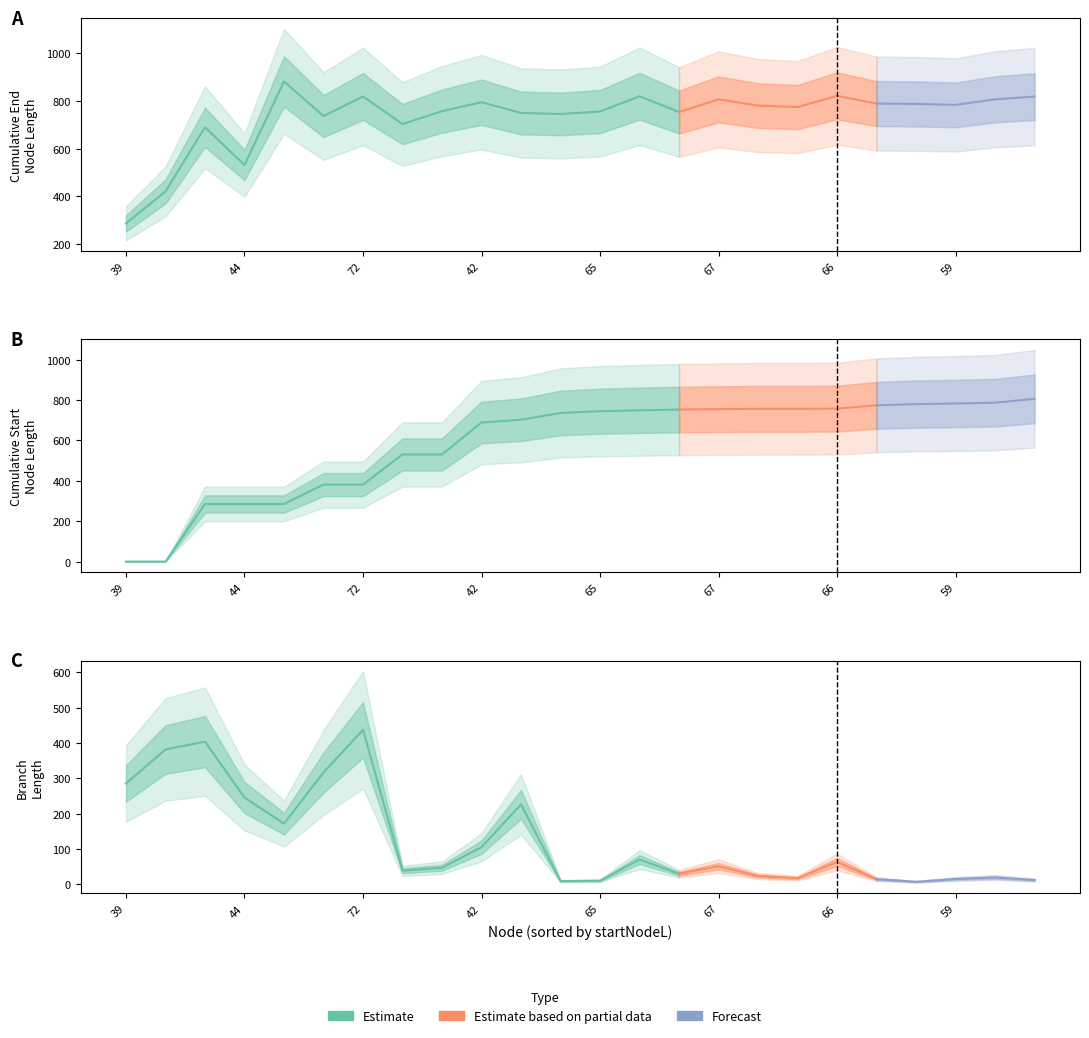

At which category is the sum across all series the highest?

64